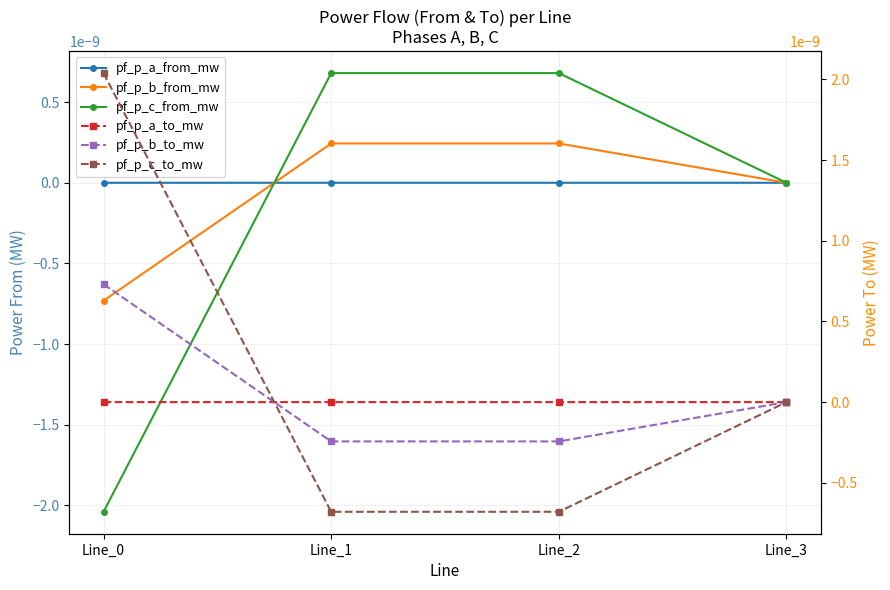

Between Line_2 and Line_3, which is larger?

Line_2